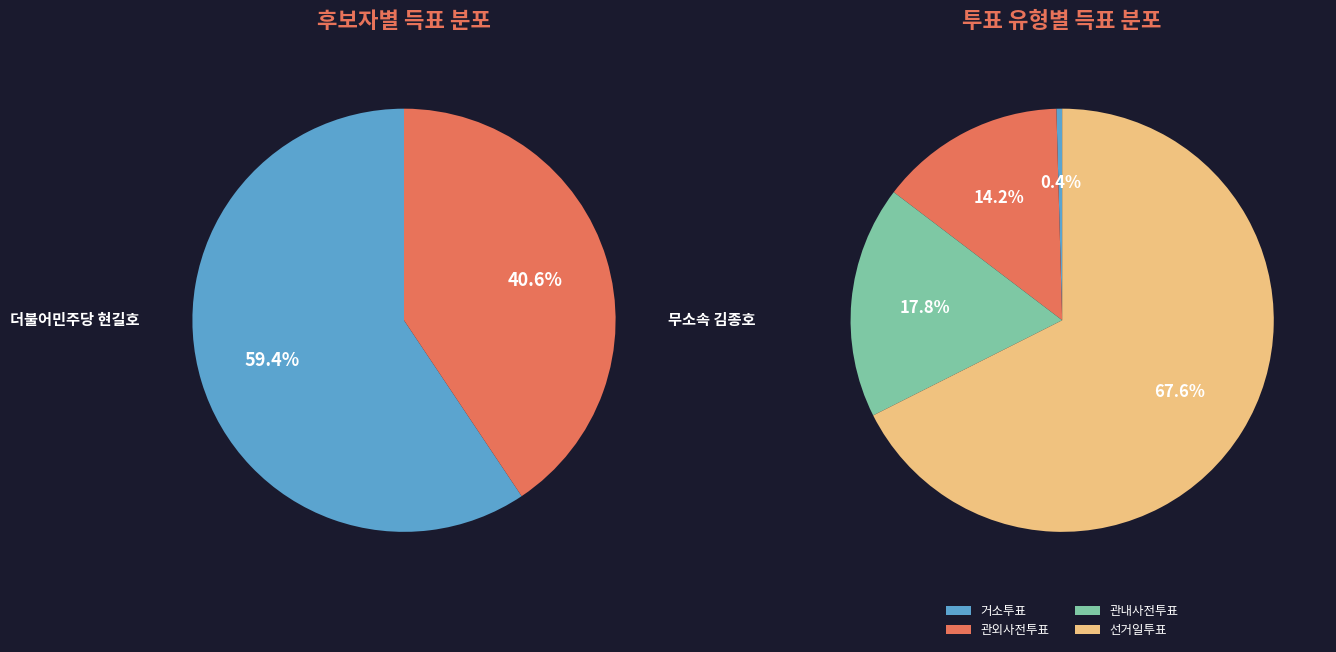

Which has a higher value, 거소투표 or 선거일투표?

선거일투표